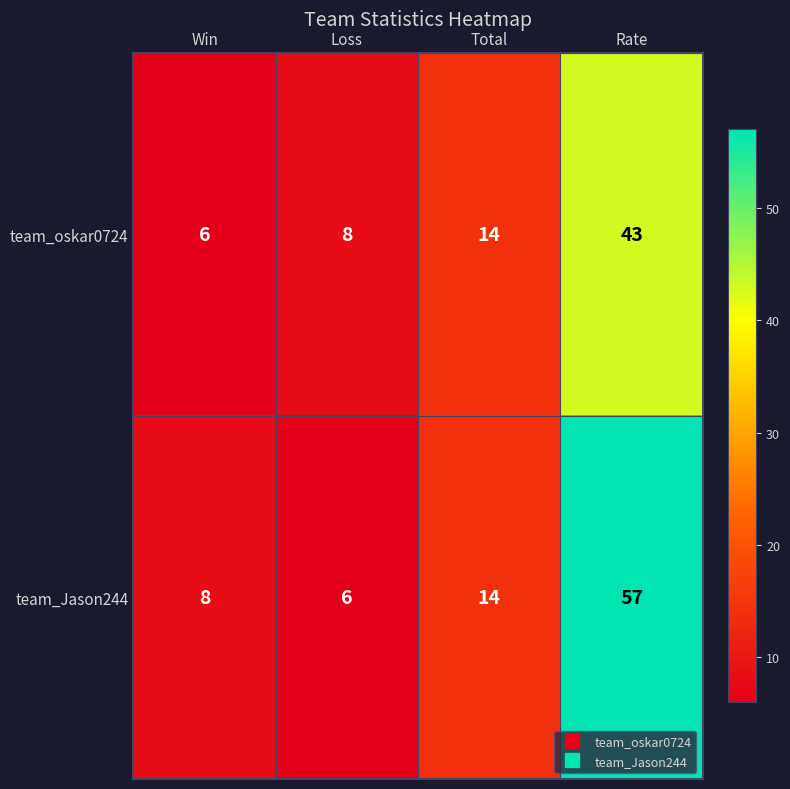

Which series has the largest range (max minus min)?

team_Jason244